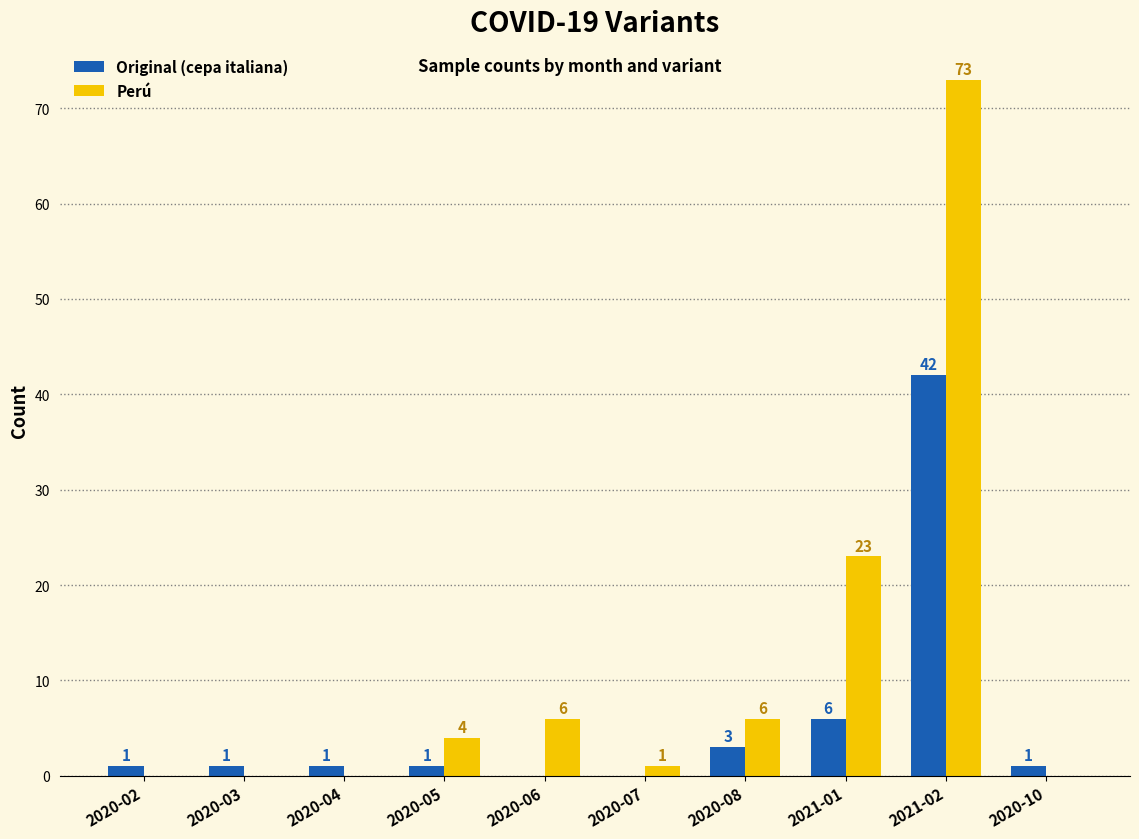

Reading left to right, list all the values displayed in this chart.

Original (cepa italiana): 1	1	1	1	0	0	3	6	42	1
Perú: 0	0	0	4	6	1	6	23	73	0